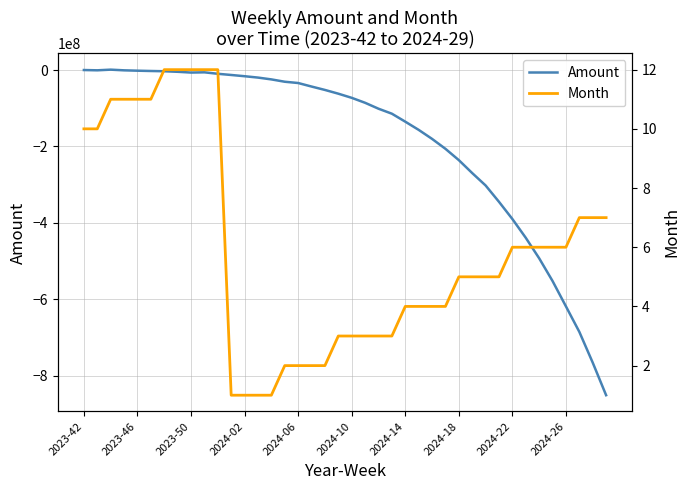

What is the minimum value for Amount?

-851425570.8